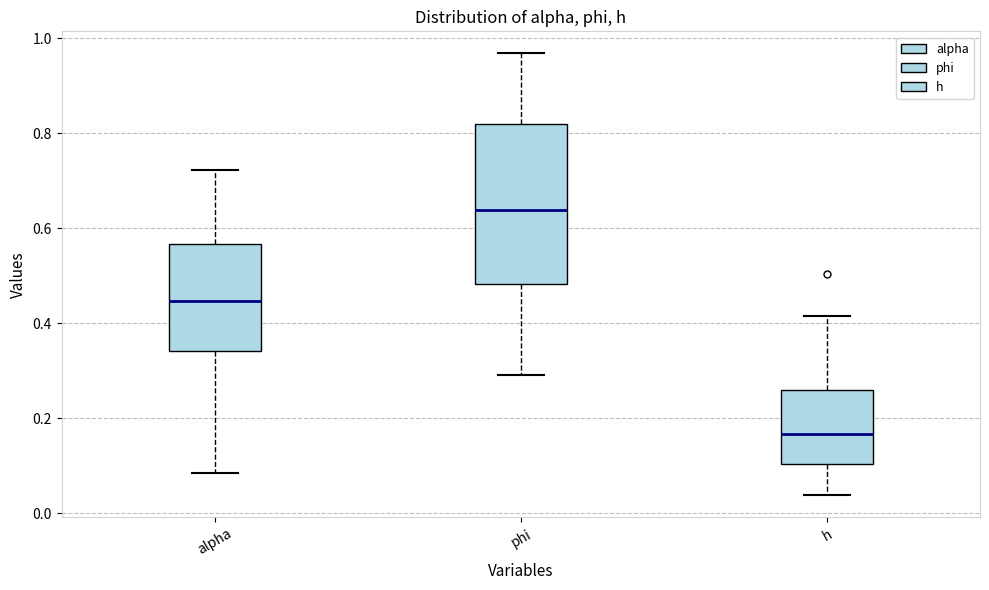

Where is the upper edge of the box for h on the y-axis? The values are not printed on the chart, so give them approximately, as read against the axis.

0.26